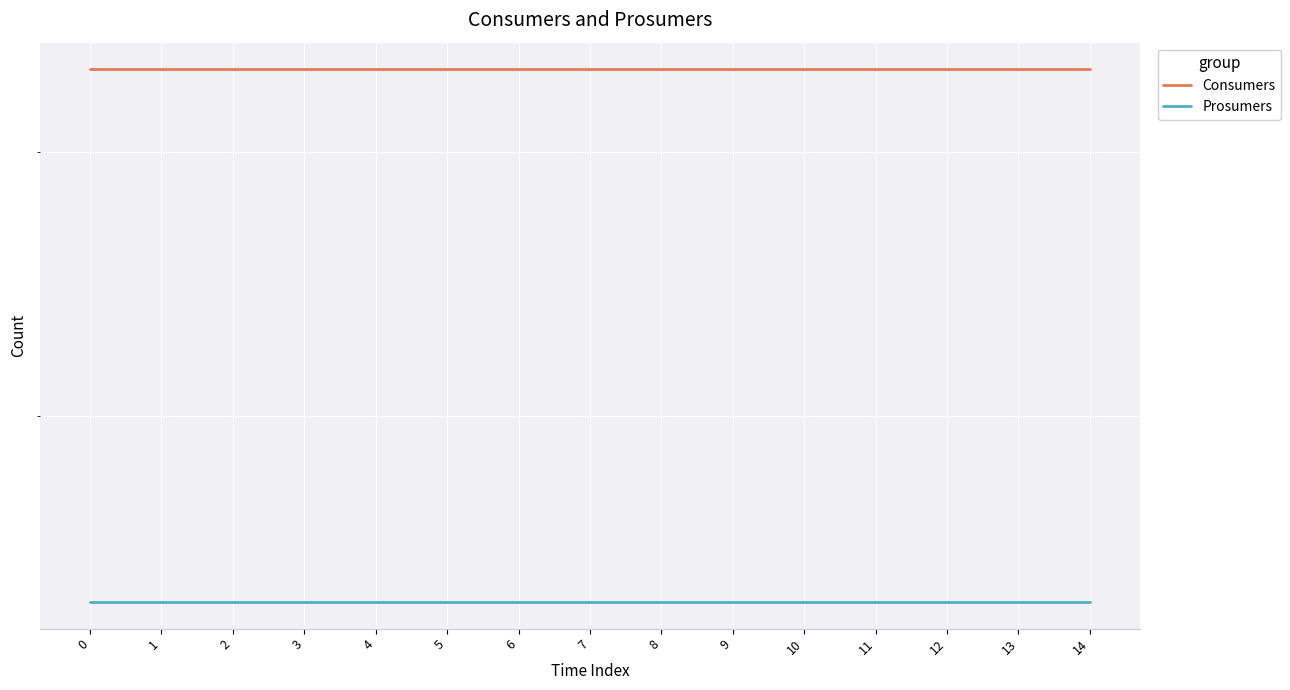

Reading left to right, transcribe all the data shown in this chart.

Consumers: 635	635	635	635	635	635	635	635	635	635	635	635	635	635	635
Prosumers: 440	440	440	440	440	440	440	440	440	440	440	440	440	440	440